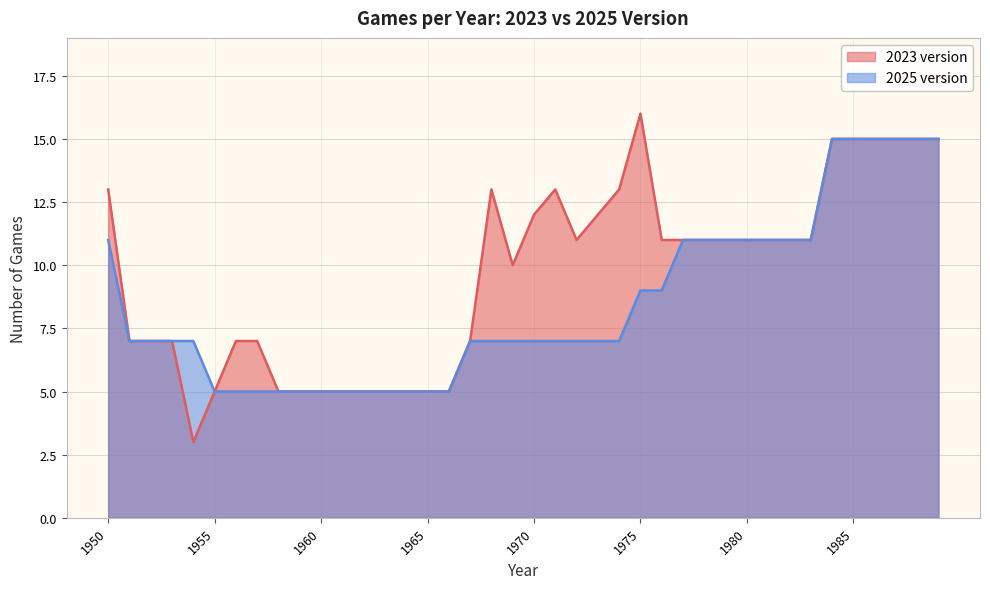

How many values in the 2023 version series exceed 11?

13